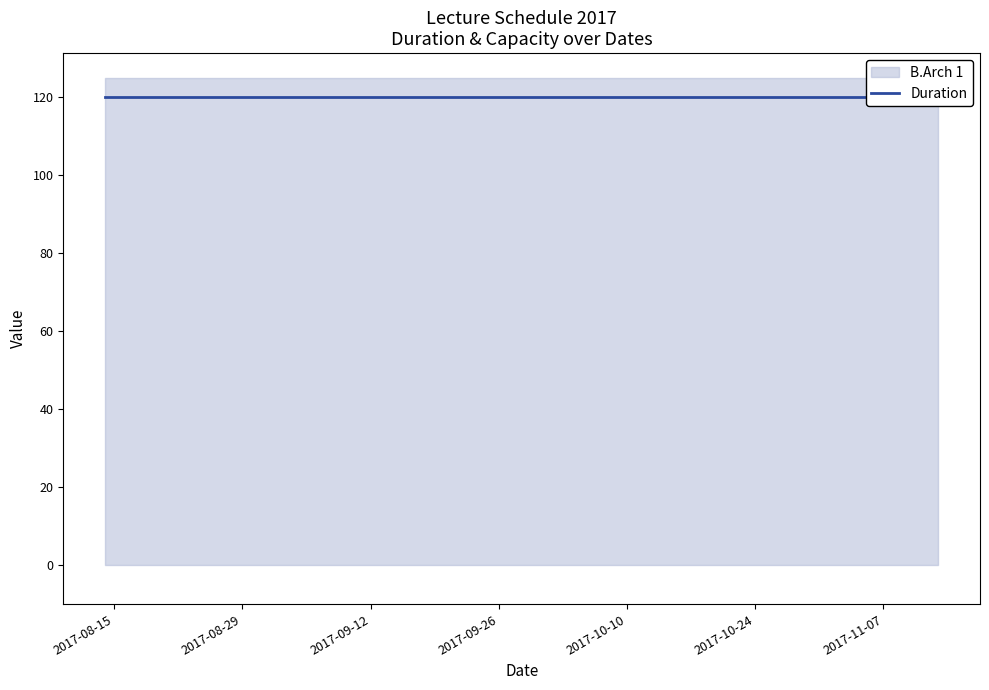

Does the chart have visible grid lines?

No